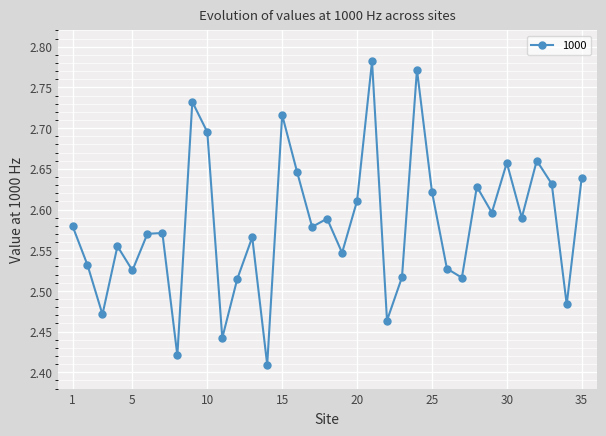

True or false: the data has more than 1 interior local peaks.

True